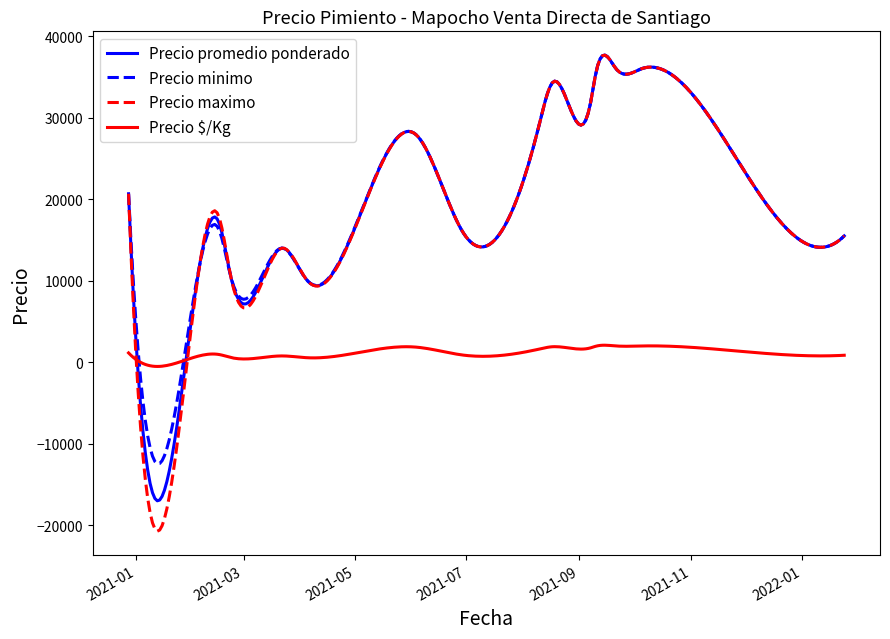

What is the minimum value shown in the chart?

-20712.7